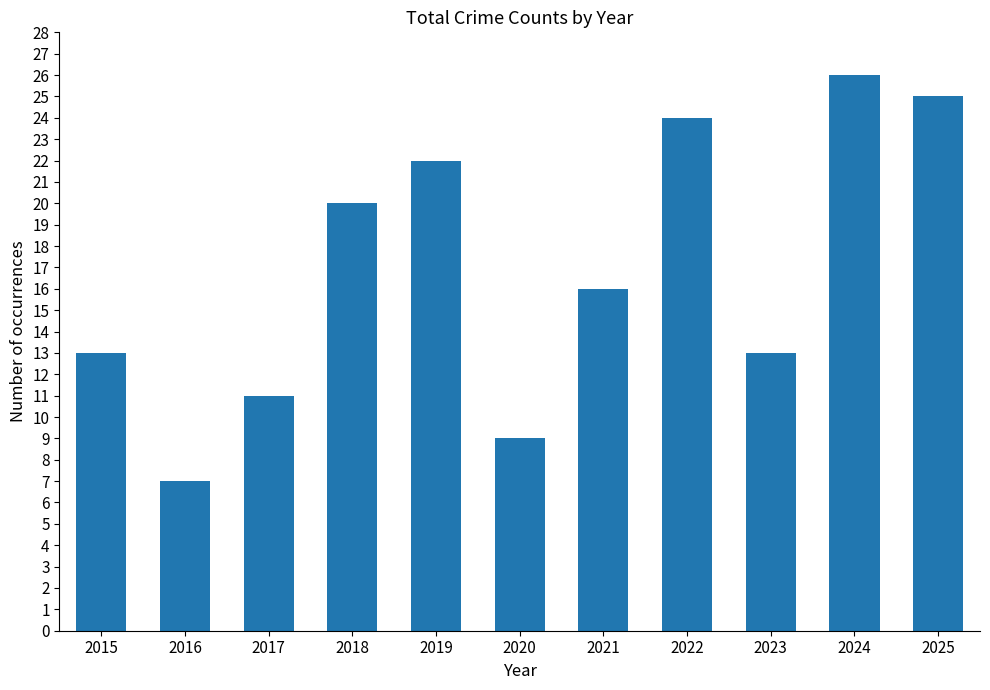

What is the value of the 9th bar from the left?

13